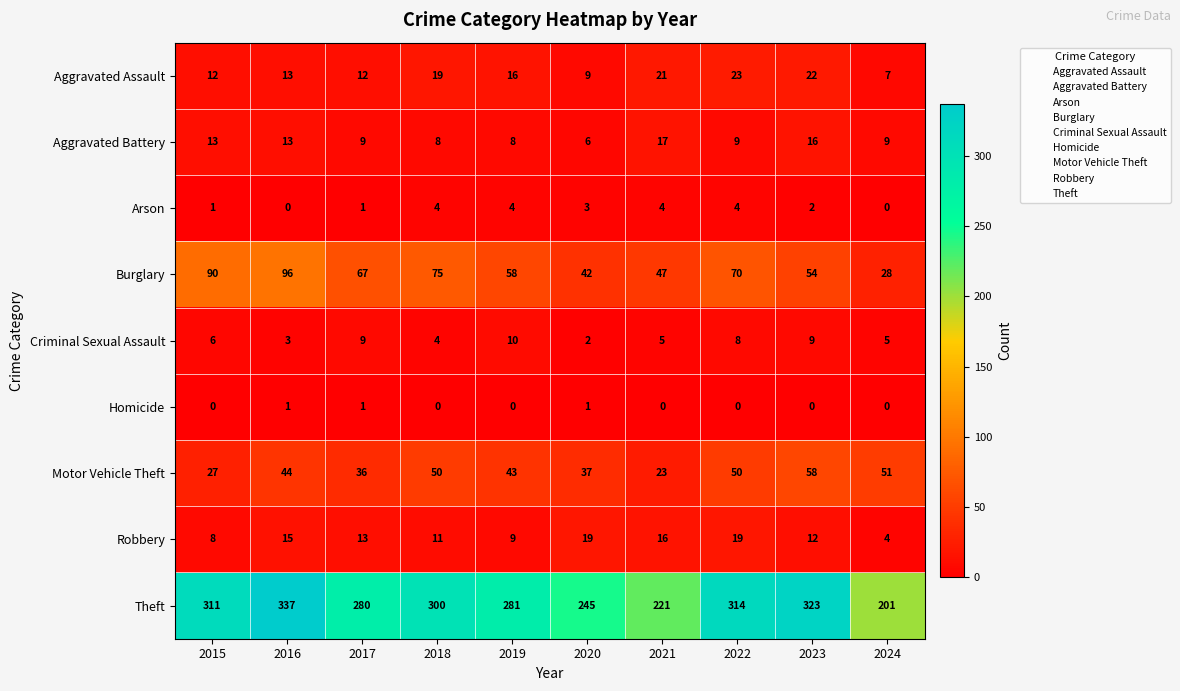

At which label does Arson first exceed 3?

2018